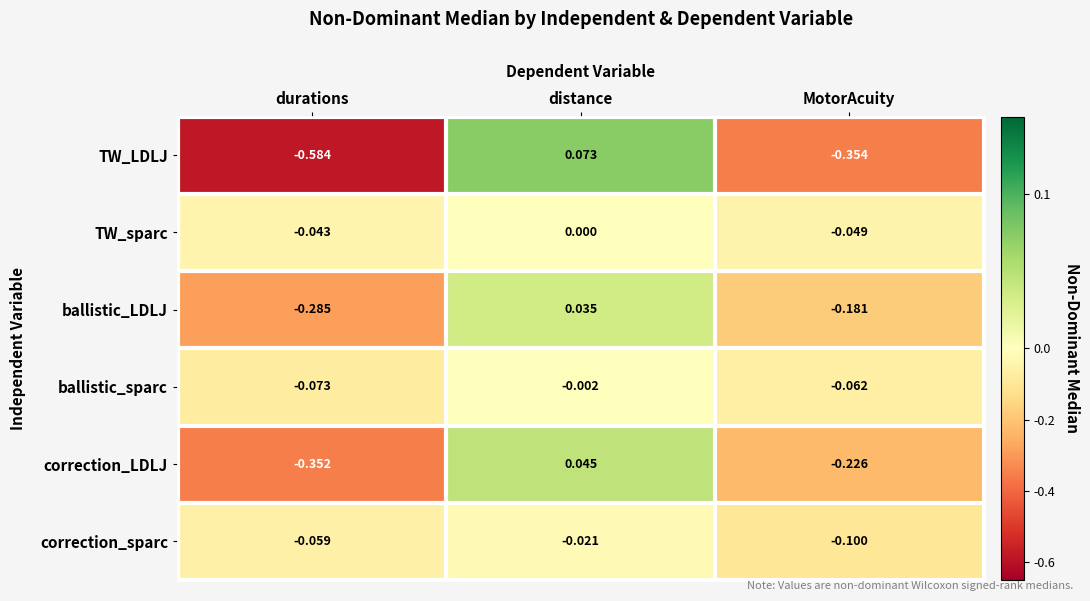

At durations, list the series in order from largest to smallest.

TW_sparc, correction_sparc, ballistic_sparc, ballistic_LDLJ, correction_LDLJ, TW_LDLJ